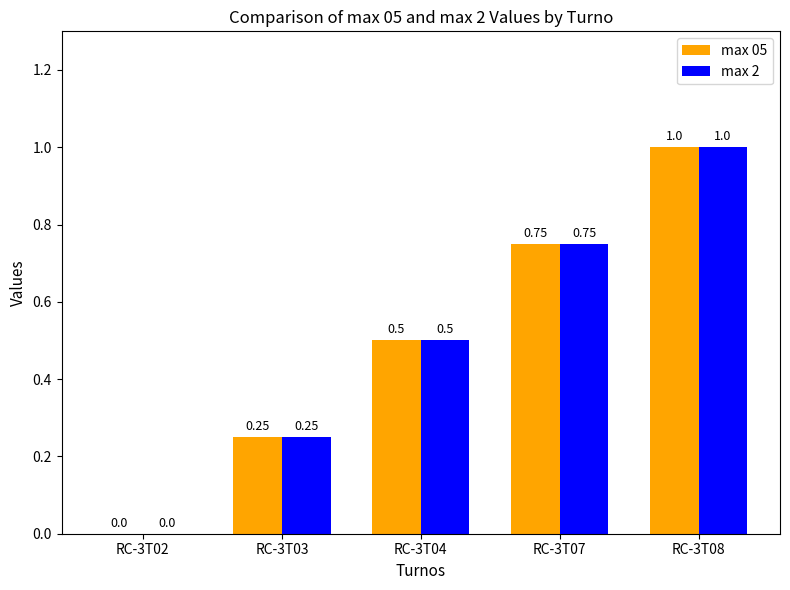

What is the total value across all series at RC-3T07?

1.5